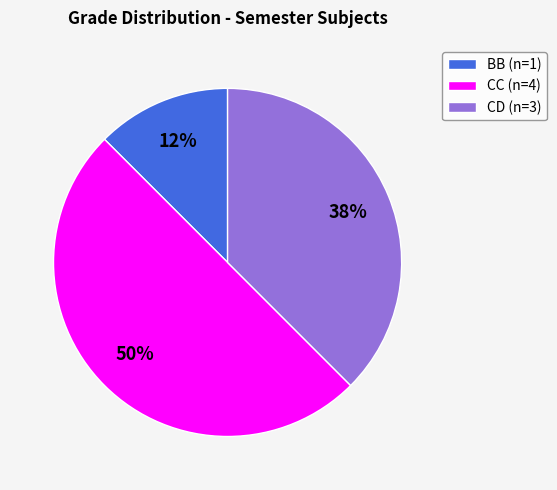

Between CD (n=3) and CC (n=4), which is larger?

CC (n=4)